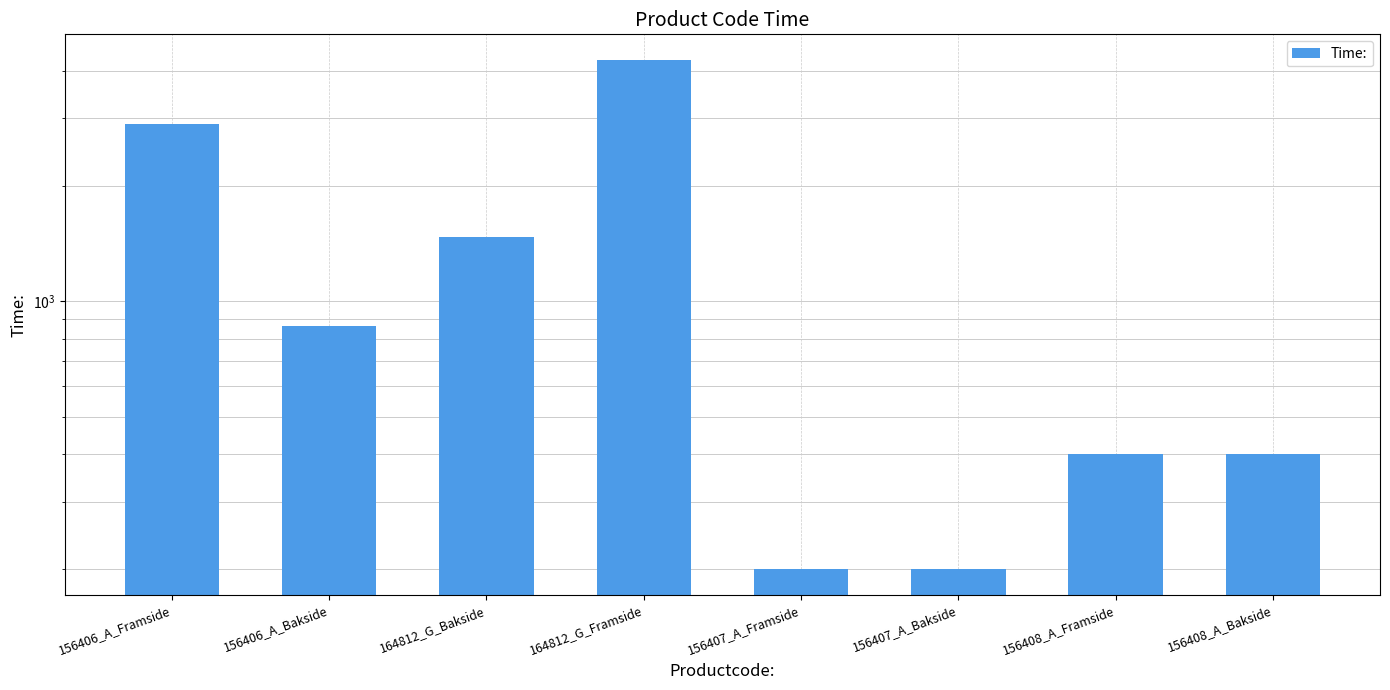

At which label does the data first exceed 862?

156406_A_Framside